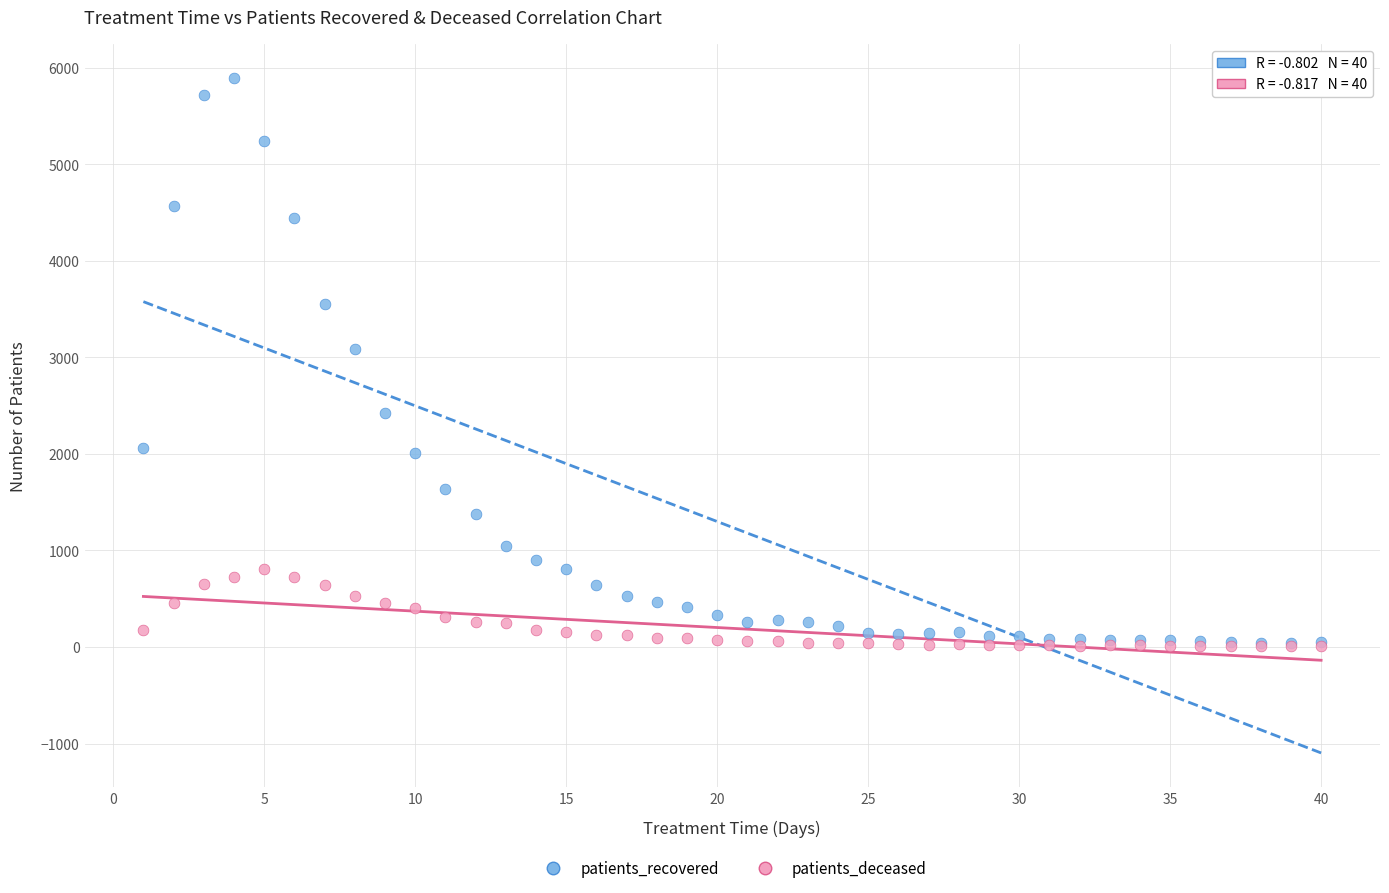

Across all series, what Y value is closest to 2951?

3090